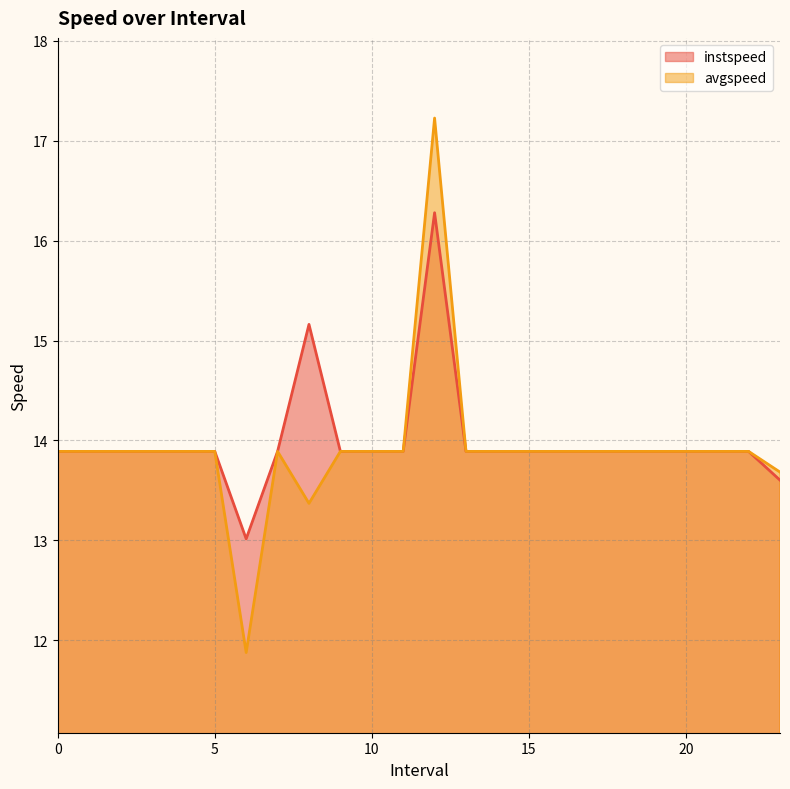

What is the value of the instspeed point at the 19th from the left?

13.9